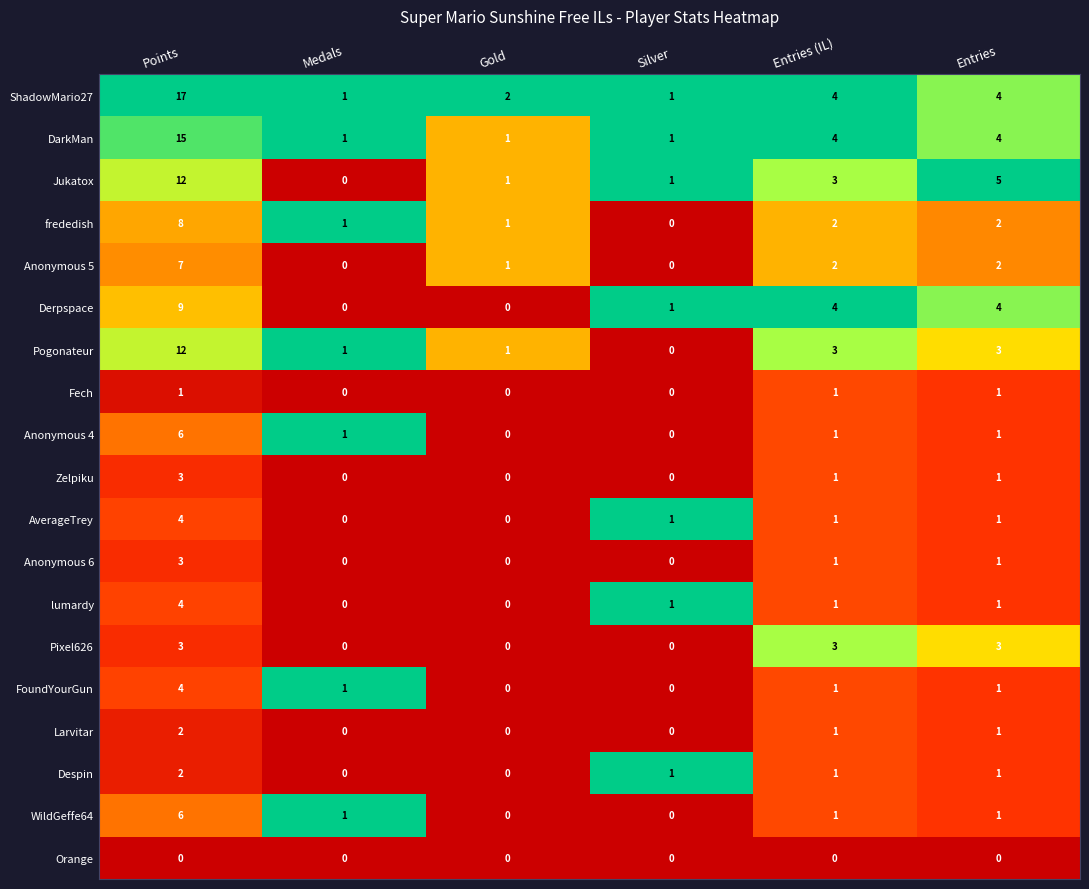

The value of lumardy at Gold is 2. True or false?

False